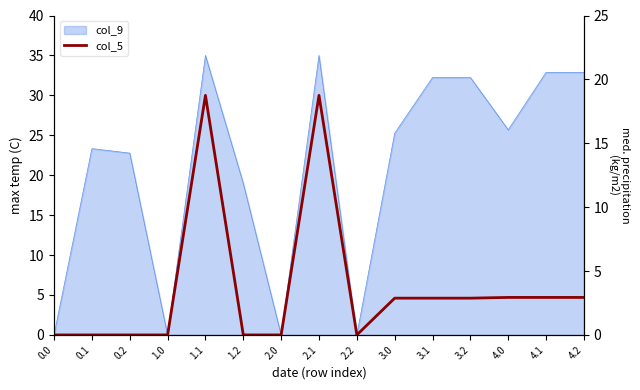

Between 3.1 and 0.2, which is larger?

3.1